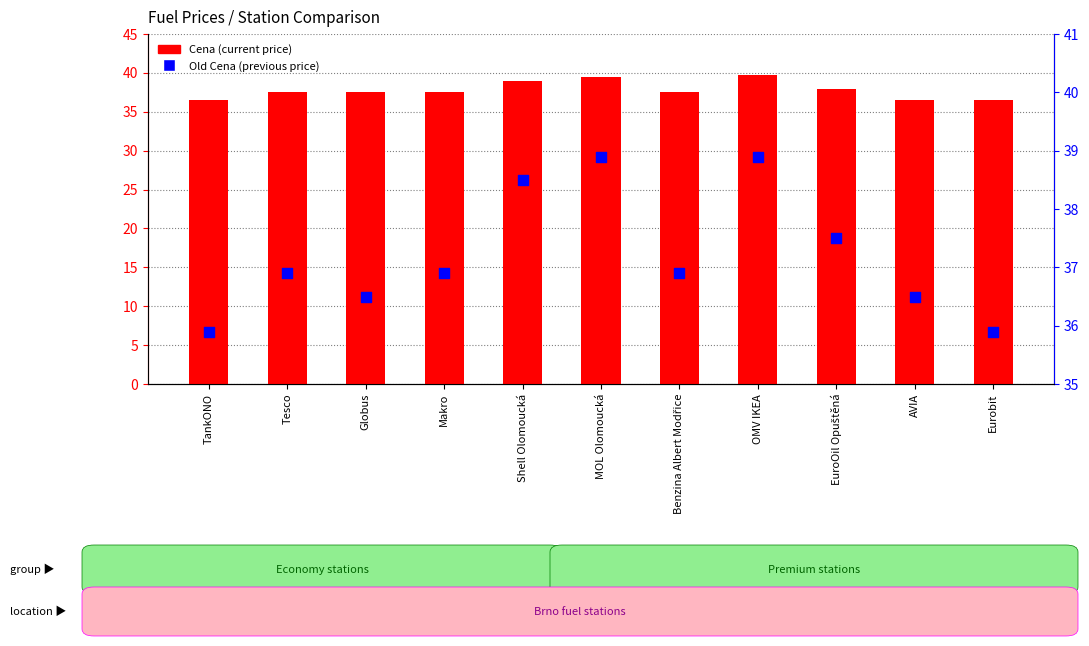

At which category is the sum across all series the highest?

OMV IKEA